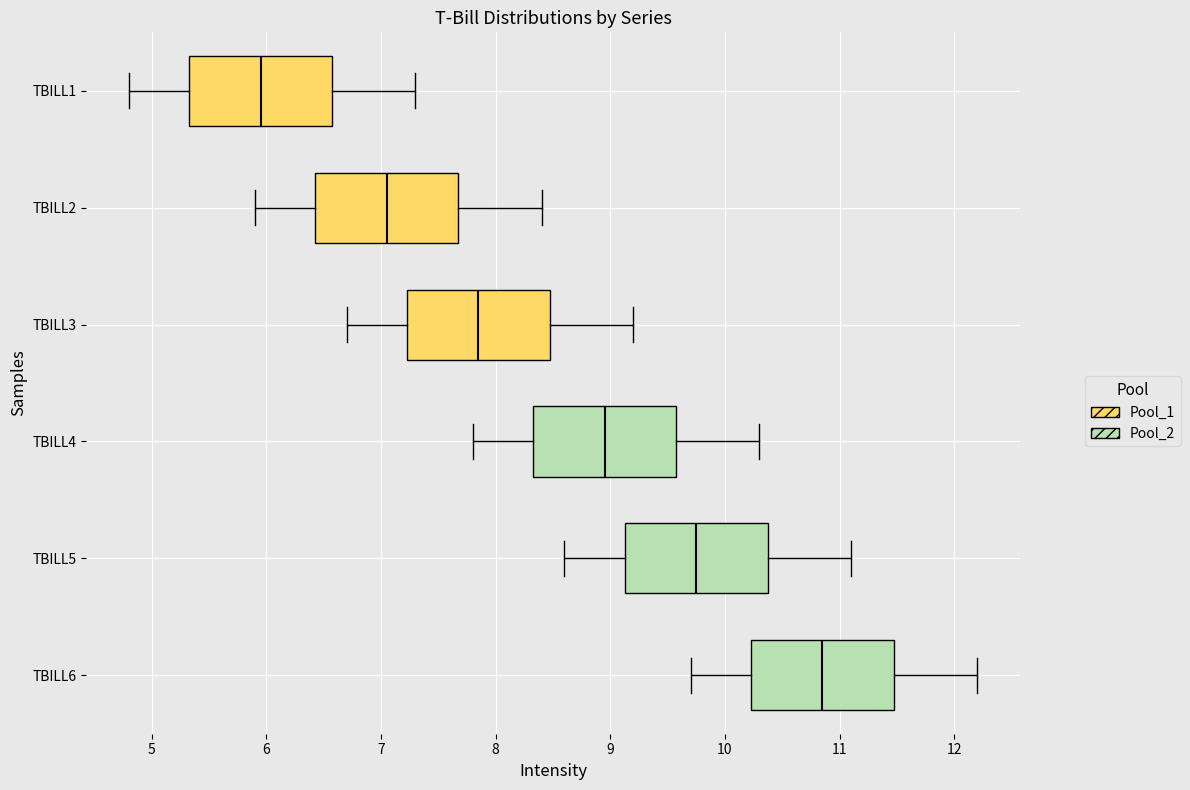

Which box's median line is the furthest to the right?

TBILL6